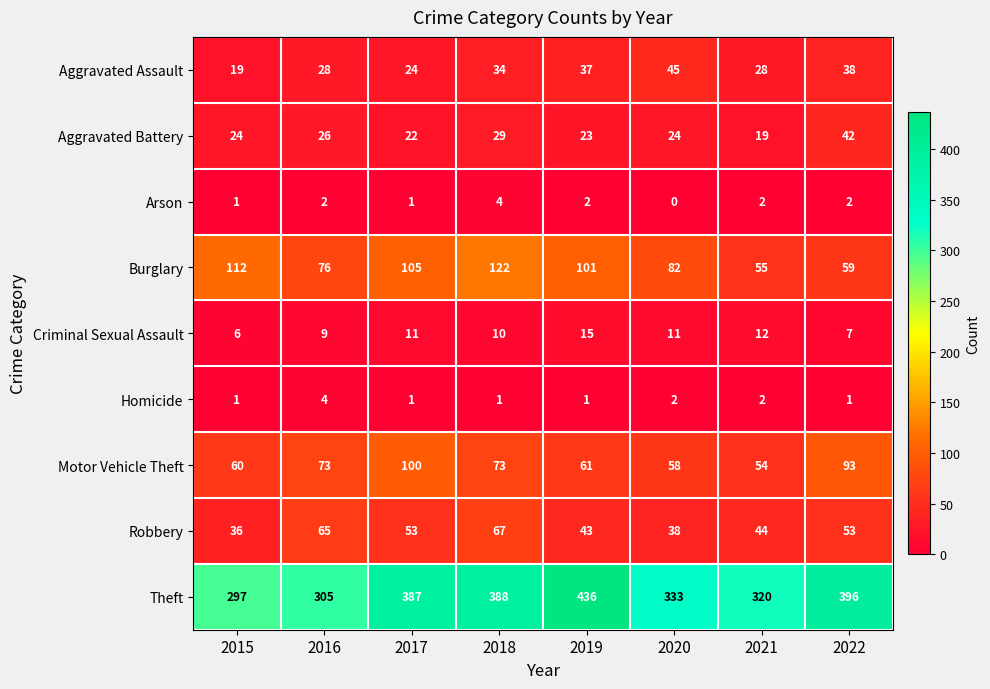

Count the number of categories in the chart.

8